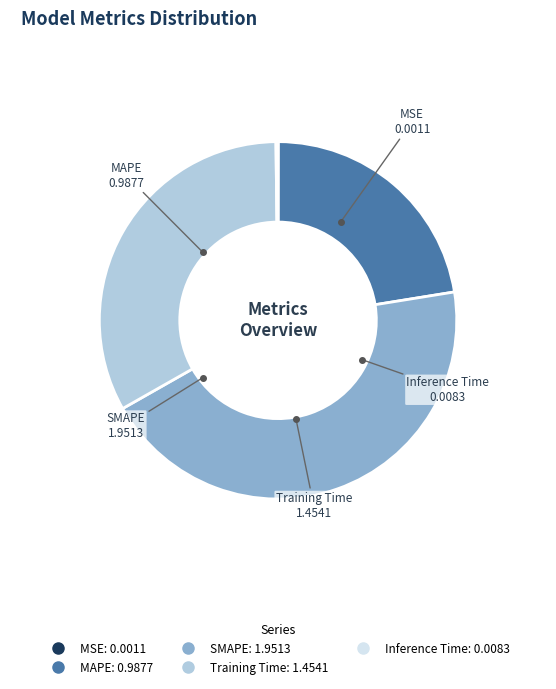

Approximately how many times larger is the value at MAPE compared to SMAPE?

0.5